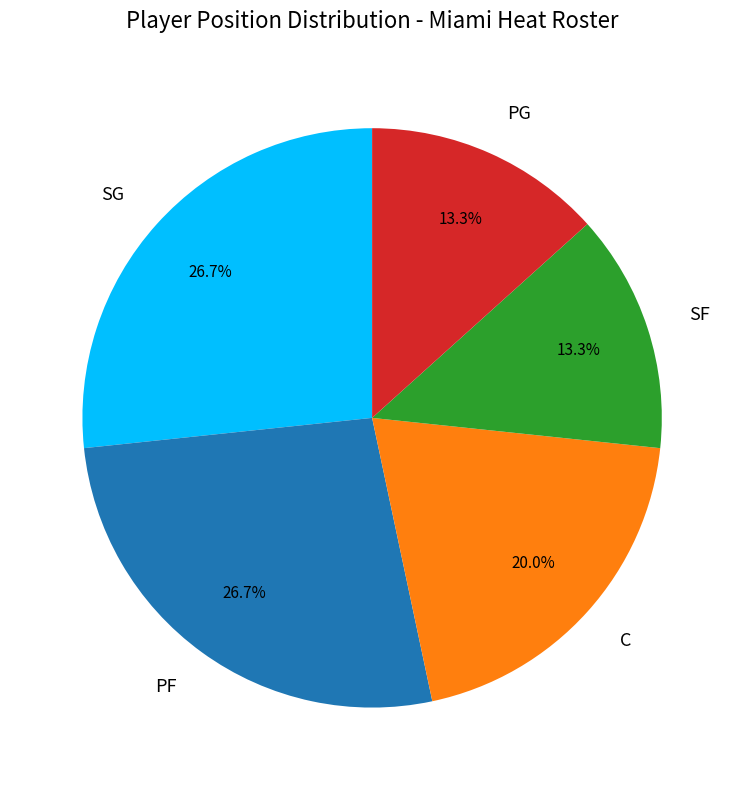

To the nearest percent, what percentage of the pie is PG?

13%